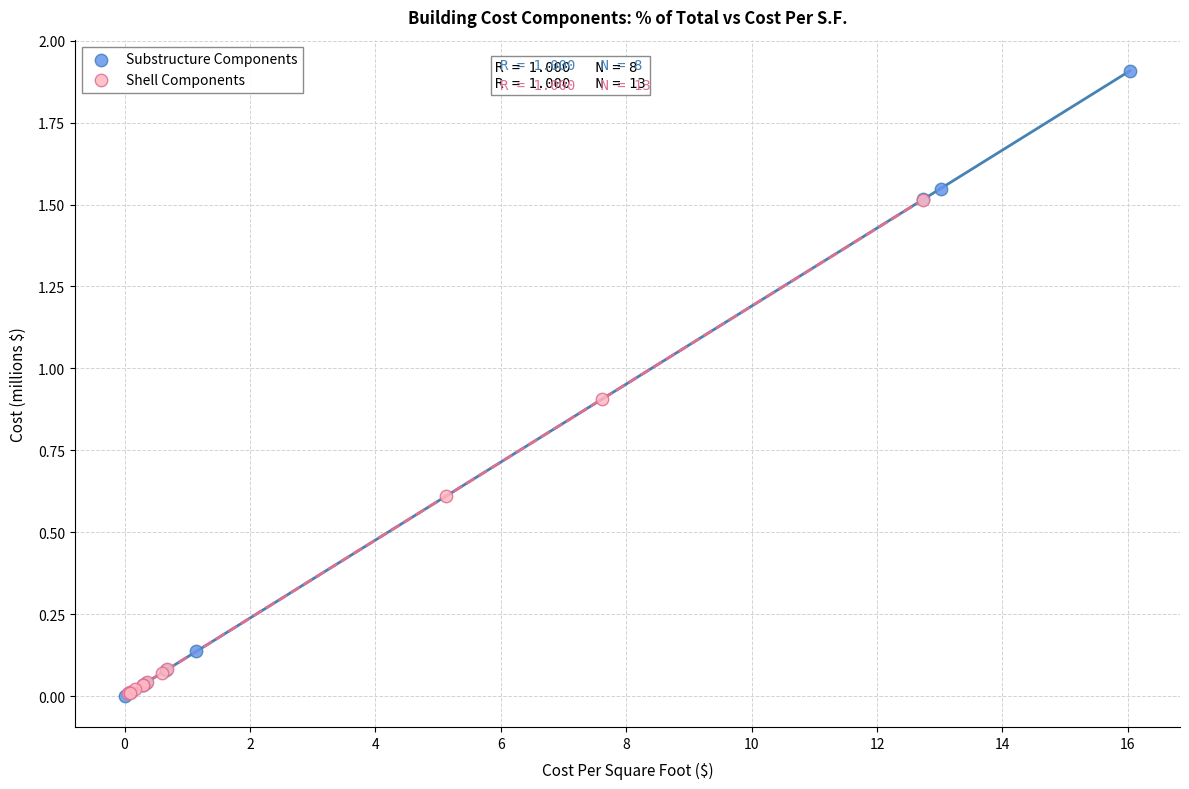

Which series has the largest Y range (max minus min)?

Substructure Components